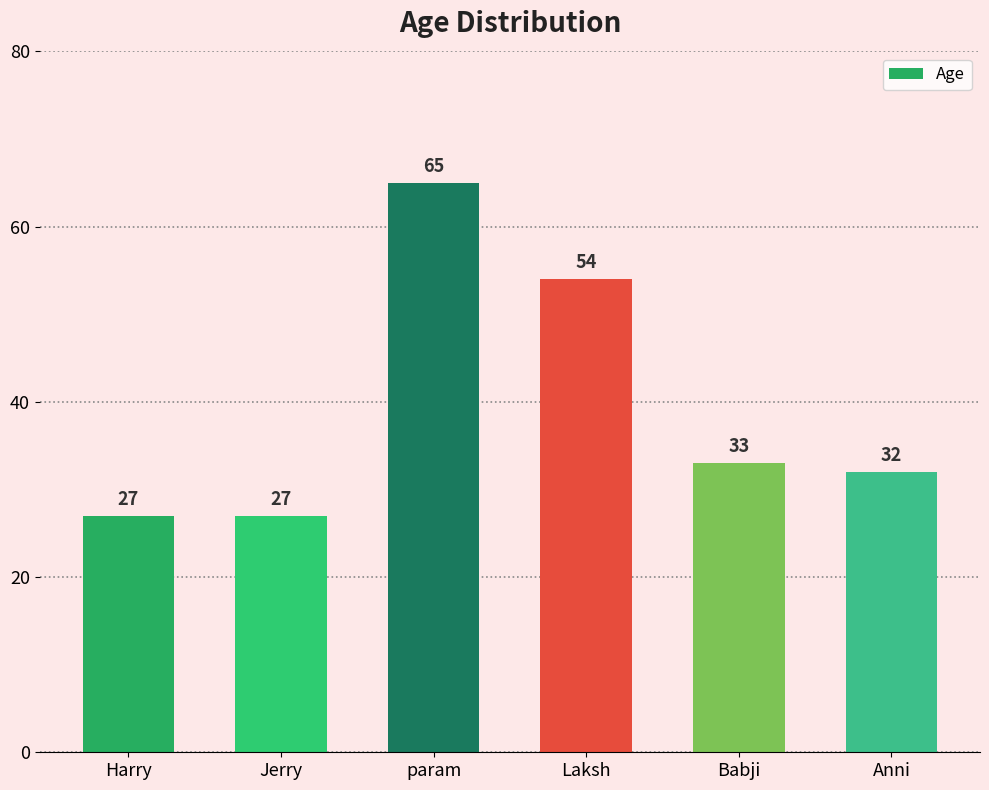

What is the difference between the values at Harry and Anni?

5